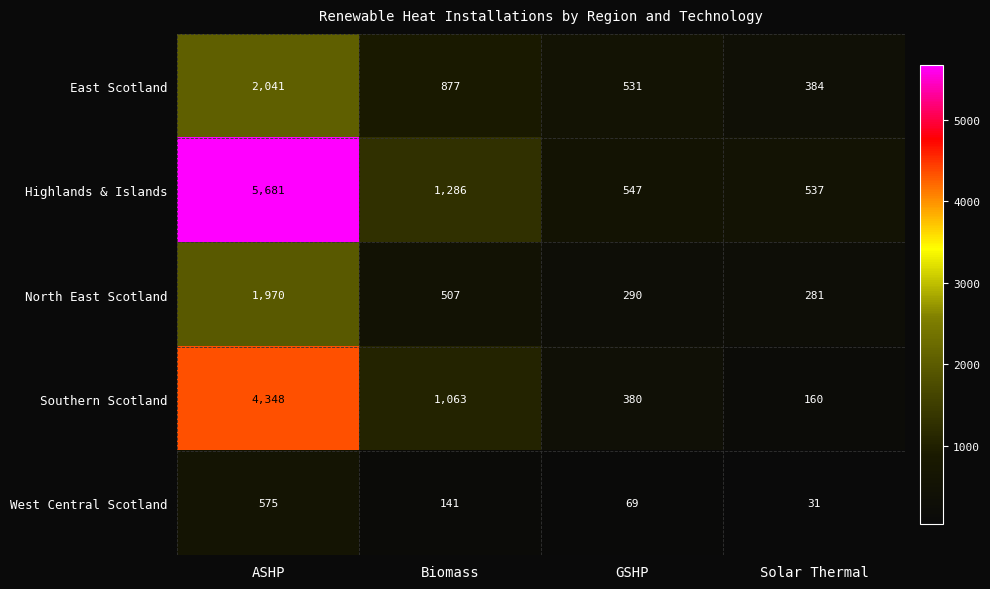

True or false: East Scotland has a value of 384 at Solar Thermal.

True